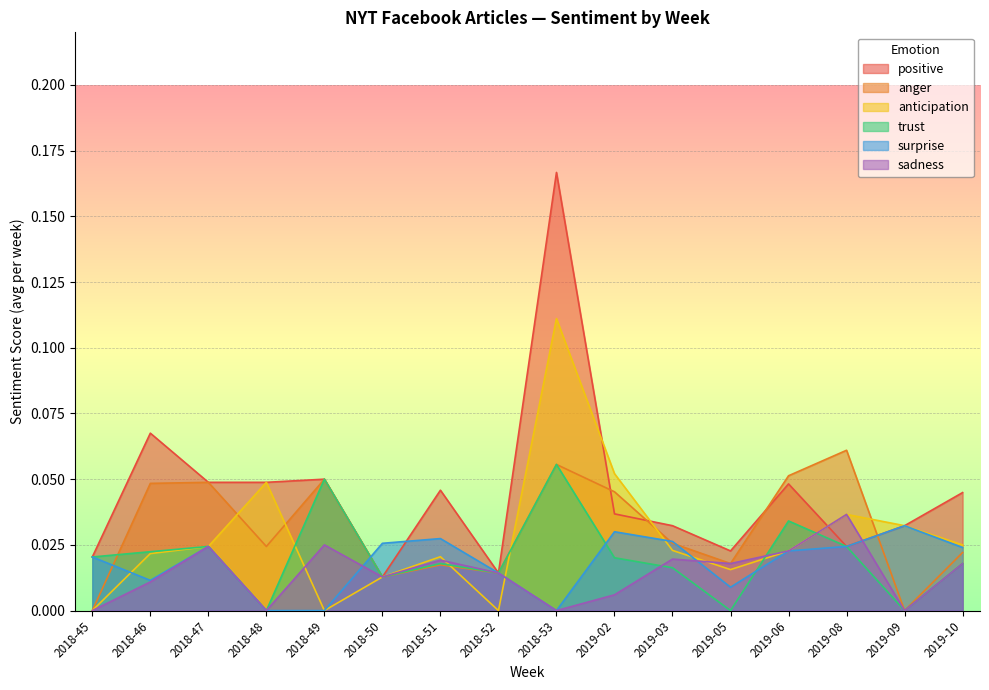

What are all the series names shown in the legend?

positive, anger, anticipation, trust, surprise, sadness